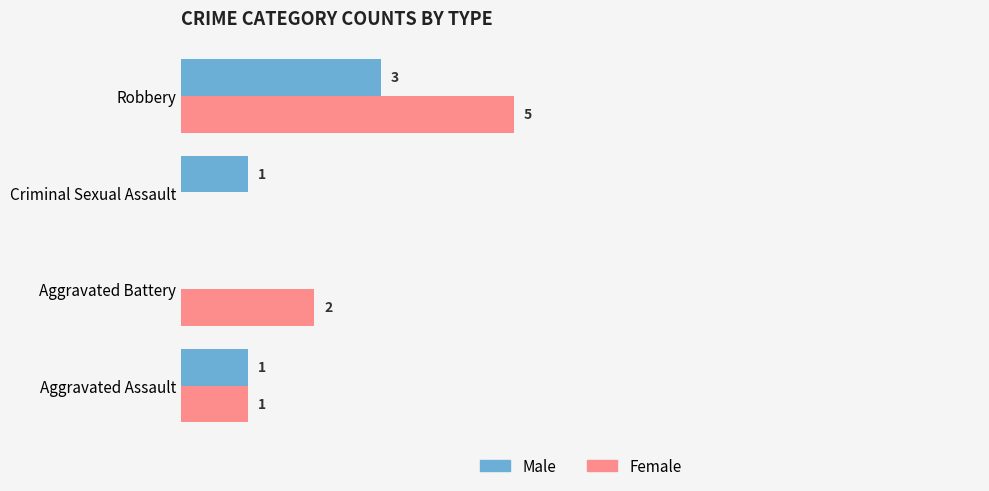

Is the value of Female at Robbery greater than the value of Male at Aggravated Assault?

Yes